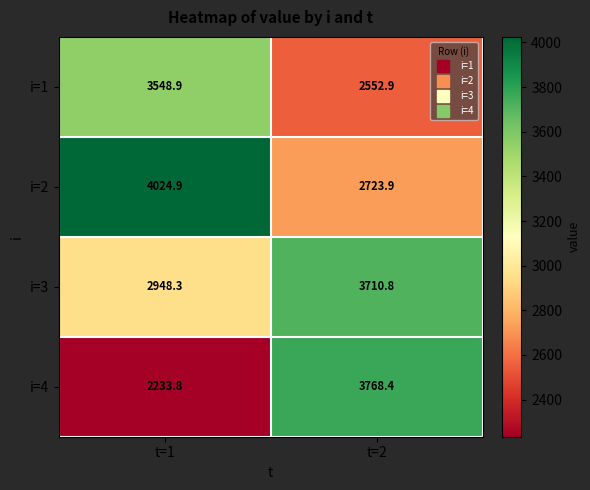

What is the difference between the i=2 values at t=1 and t=2?

1301.0